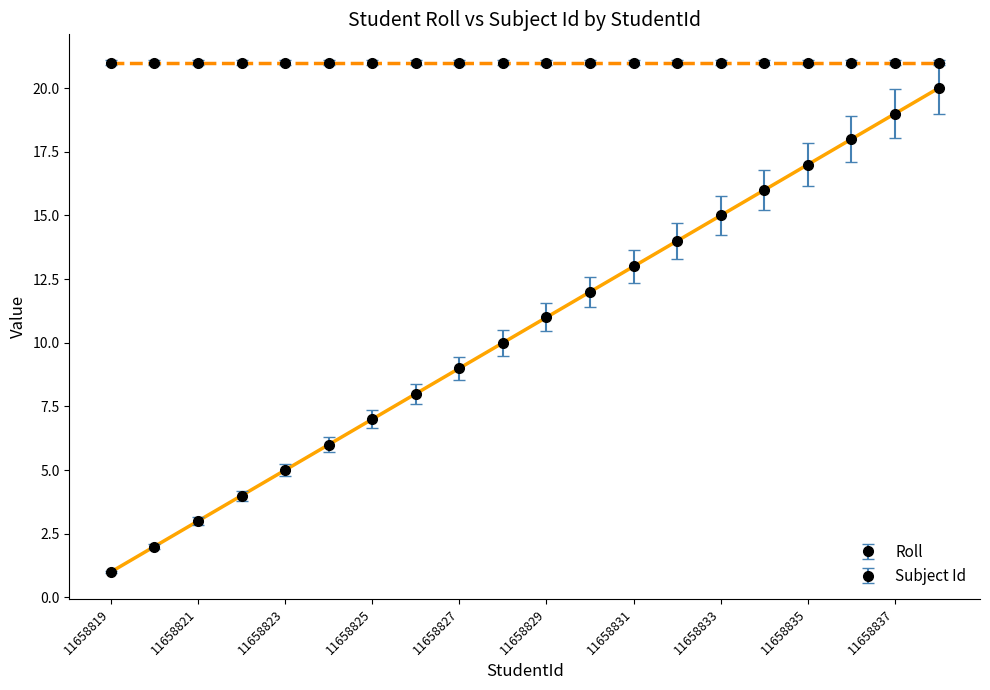

Count the number of categories in the chart.

20